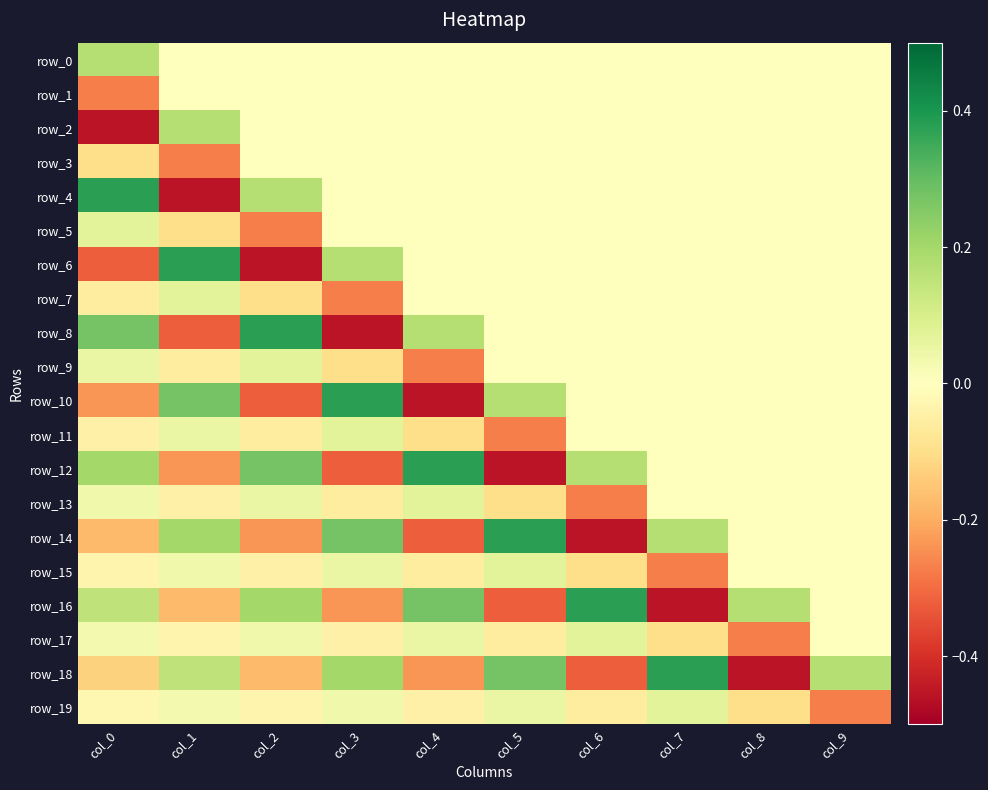

Reading left to right, what are all the values shown in this chart?

row_0: col_0=0.2	col_1=0.0	col_2=0.0	col_3=0.0	col_4=0.0	col_5=0.0	col_6=0.0	col_7=0.0	col_8=0.0	col_9=0.0
row_1: col_0=-0.3	col_1=0.0	col_2=0.0	col_3=0.0	col_4=0.0	col_5=0.0	col_6=0.0	col_7=0.0	col_8=0.0	col_9=0.0
row_2: col_0=-0.5	col_1=0.2	col_2=0.0	col_3=0.0	col_4=0.0	col_5=0.0	col_6=0.0	col_7=0.0	col_8=0.0	col_9=0.0
row_3: col_0=-0.1	col_1=-0.3	col_2=0.0	col_3=0.0	col_4=0.0	col_5=0.0	col_6=0.0	col_7=0.0	col_8=0.0	col_9=0.0
row_4: col_0=0.4	col_1=-0.5	col_2=0.2	col_3=0.0	col_4=0.0	col_5=0.0	col_6=0.0	col_7=0.0	col_8=0.0	col_9=0.0
row_5: col_0=0.1	col_1=-0.1	col_2=-0.3	col_3=0.0	col_4=0.0	col_5=0.0	col_6=0.0	col_7=0.0	col_8=0.0	col_9=0.0
row_6: col_0=-0.3	col_1=0.4	col_2=-0.5	col_3=0.2	col_4=0.0	col_5=0.0	col_6=0.0	col_7=0.0	col_8=0.0	col_9=0.0
row_7: col_0=-0.1	col_1=0.1	col_2=-0.1	col_3=-0.3	col_4=0.0	col_5=0.0	col_6=0.0	col_7=0.0	col_8=0.0	col_9=0.0
row_8: col_0=0.3	col_1=-0.3	col_2=0.4	col_3=-0.5	col_4=0.2	col_5=0.0	col_6=0.0	col_7=0.0	col_8=0.0	col_9=0.0
row_9: col_0=0.1	col_1=-0.1	col_2=0.1	col_3=-0.1	col_4=-0.3	col_5=0.0	col_6=0.0	col_7=0.0	col_8=0.0	col_9=0.0
row_10: col_0=-0.2	col_1=0.3	col_2=-0.3	col_3=0.4	col_4=-0.5	col_5=0.2	col_6=0.0	col_7=0.0	col_8=0.0	col_9=0.0
row_11: col_0=-0.0	col_1=0.1	col_2=-0.1	col_3=0.1	col_4=-0.1	col_5=-0.3	col_6=0.0	col_7=0.0	col_8=0.0	col_9=0.0
row_12: col_0=0.2	col_1=-0.2	col_2=0.3	col_3=-0.3	col_4=0.4	col_5=-0.5	col_6=0.2	col_7=0.0	col_8=0.0	col_9=0.0
row_13: col_0=0.0	col_1=-0.0	col_2=0.1	col_3=-0.1	col_4=0.1	col_5=-0.1	col_6=-0.3	col_7=0.0	col_8=0.0	col_9=0.0
row_14: col_0=-0.2	col_1=0.2	col_2=-0.2	col_3=0.3	col_4=-0.3	col_5=0.4	col_6=-0.5	col_7=0.2	col_8=0.0	col_9=0.0
row_15: col_0=-0.0	col_1=0.0	col_2=-0.0	col_3=0.1	col_4=-0.1	col_5=0.1	col_6=-0.1	col_7=-0.3	col_8=0.0	col_9=0.0
row_16: col_0=0.1	col_1=-0.2	col_2=0.2	col_3=-0.2	col_4=0.3	col_5=-0.3	col_6=0.4	col_7=-0.5	col_8=0.2	col_9=0.0
row_17: col_0=0.0	col_1=-0.0	col_2=0.0	col_3=-0.0	col_4=0.1	col_5=-0.1	col_6=0.1	col_7=-0.1	col_8=-0.3	col_9=0.0
row_18: col_0=-0.1	col_1=0.1	col_2=-0.2	col_3=0.2	col_4=-0.2	col_5=0.3	col_6=-0.3	col_7=0.4	col_8=-0.5	col_9=0.2
row_19: col_0=-0.0	col_1=0.0	col_2=-0.0	col_3=0.0	col_4=-0.0	col_5=0.1	col_6=-0.1	col_7=0.1	col_8=-0.1	col_9=-0.3